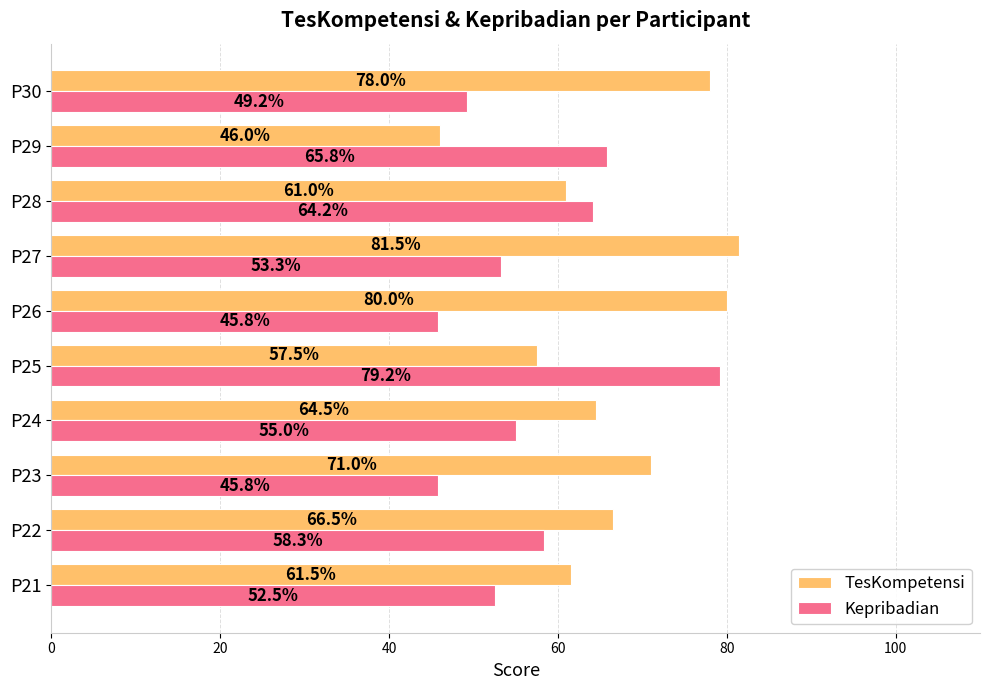

Where is TesKompetensi nearest to the value 63?

P21